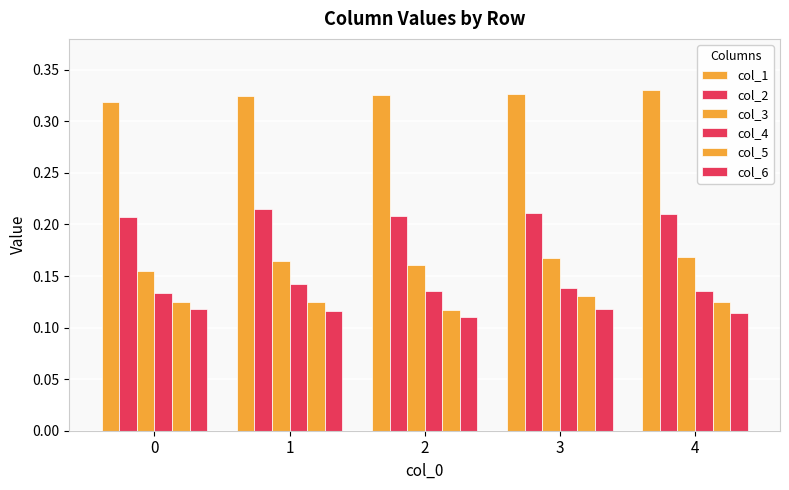

What is the sum of all col_5 values?

0.6